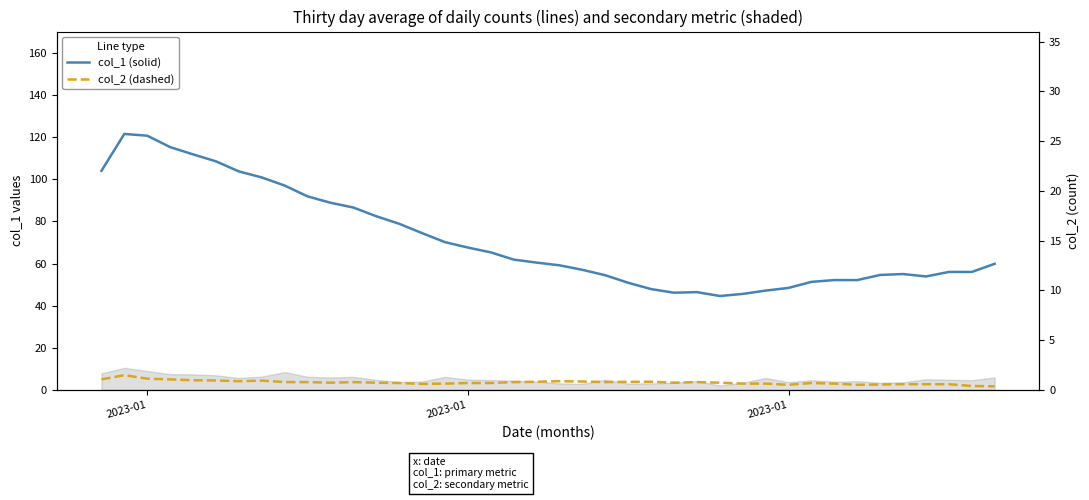

What is the value of the col_2 (dashed) point at the 23rd from the left?

3.7